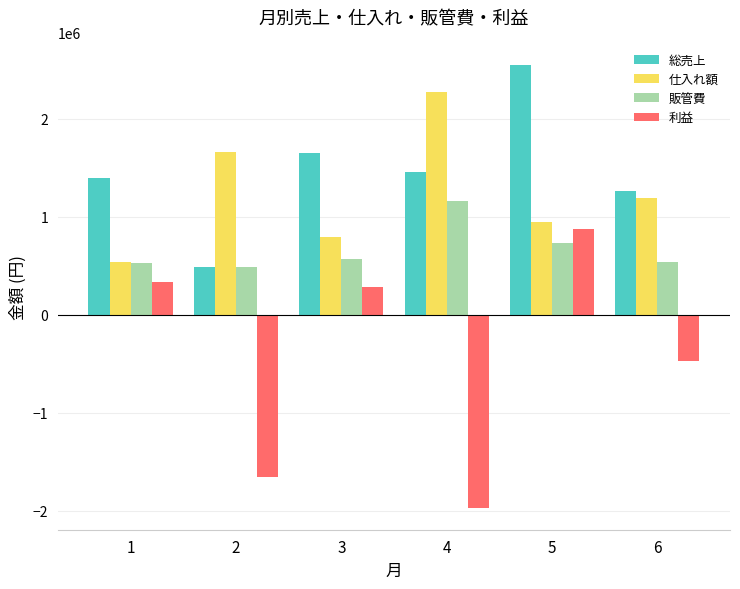

Which series has the largest total across all categories?

総売上